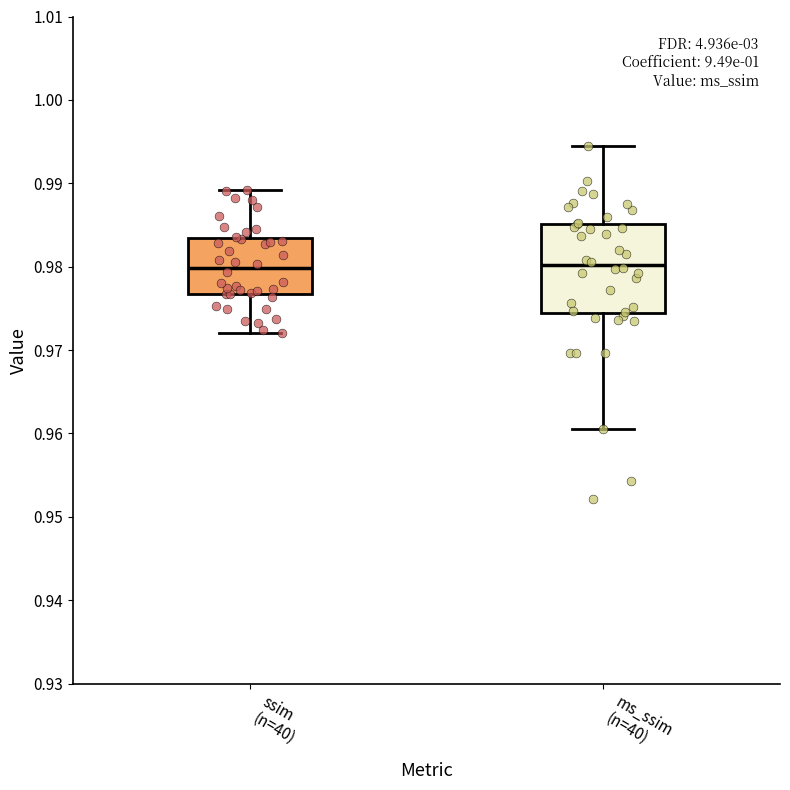

Which box is the tallest, from its lower edge to its upper edge?

ms_ssim (n=40)